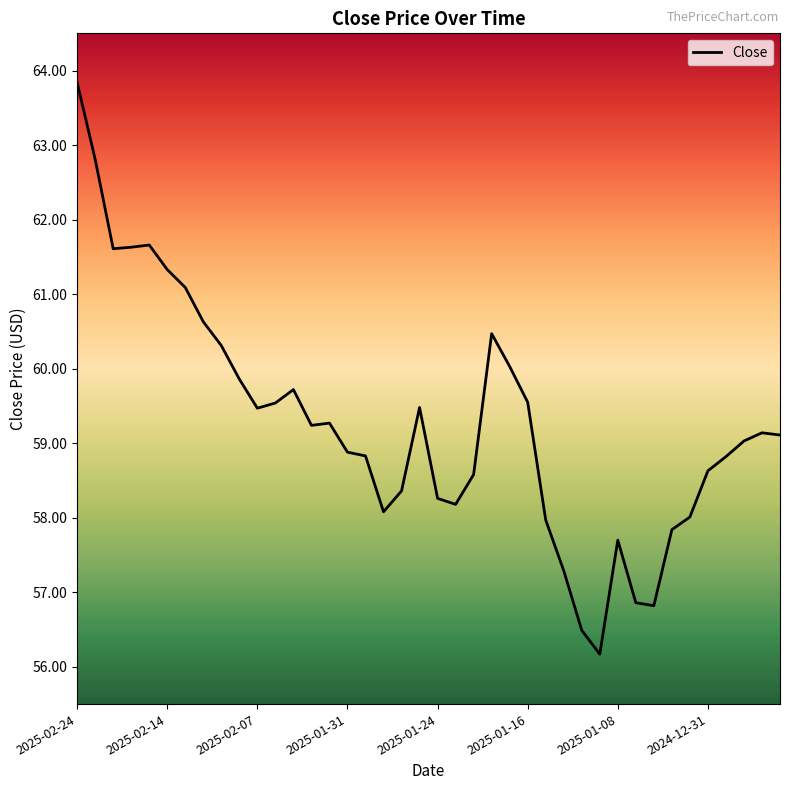

What is the difference between the maximum and minimum values?

7.7